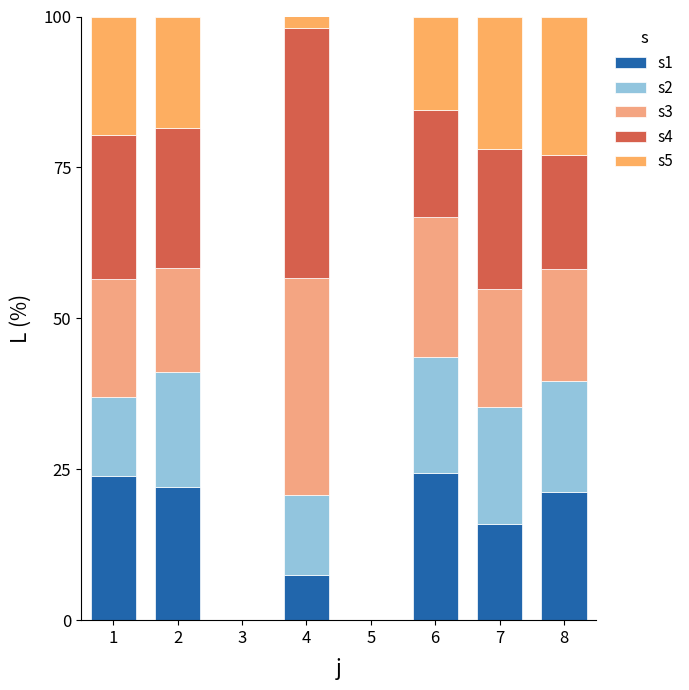

At which label is s2 closest to 9?

1